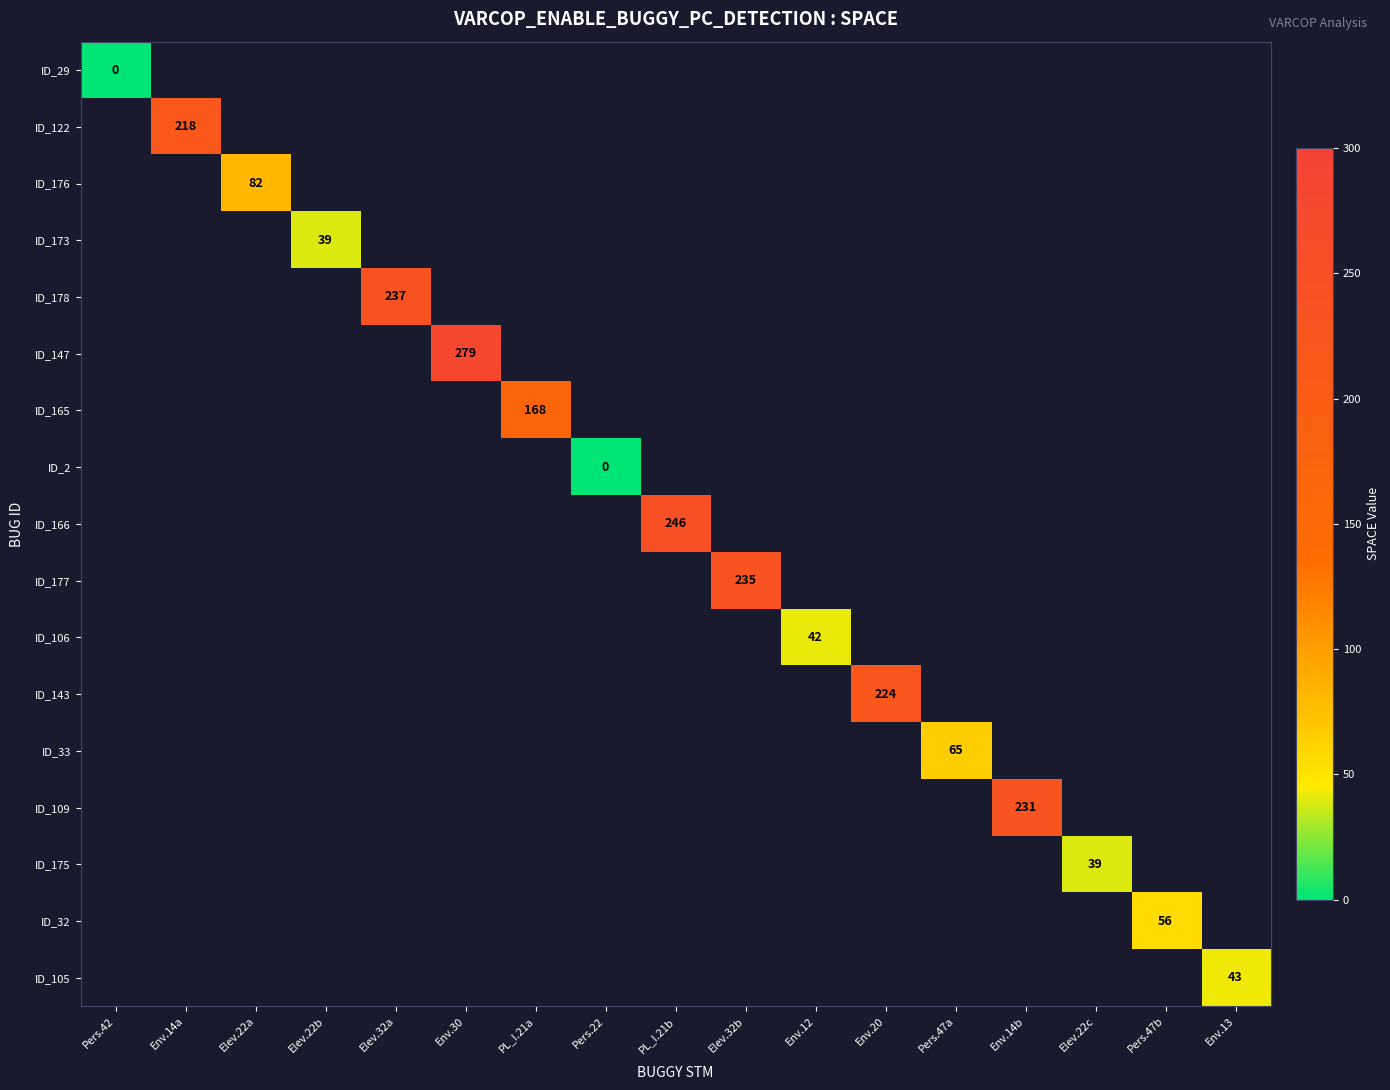

At which category is the sum across all series the highest?

Env.30